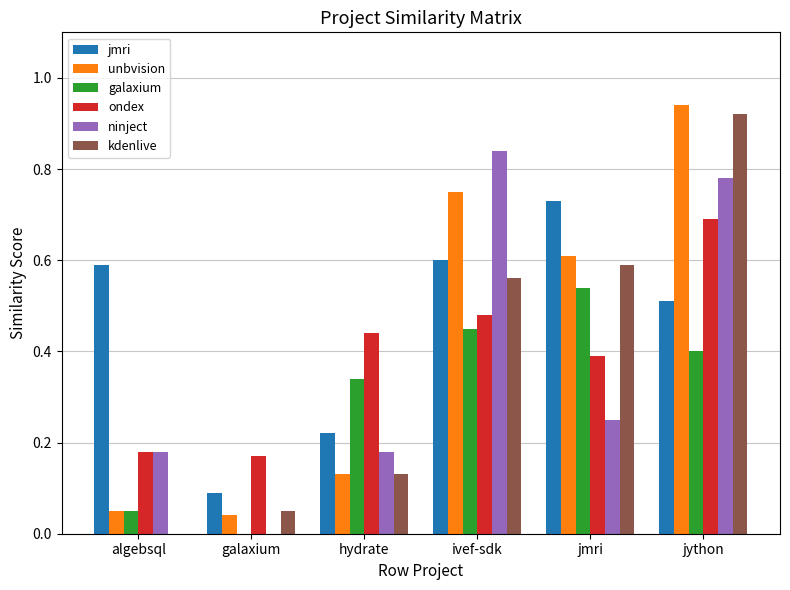

What is the total value across all series at jmri?

3.1